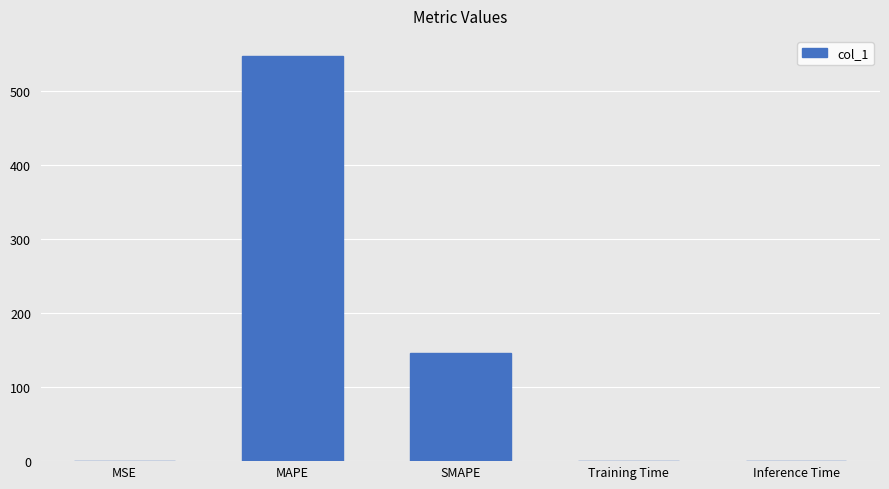

What value does the data have at MAPE?

547.4